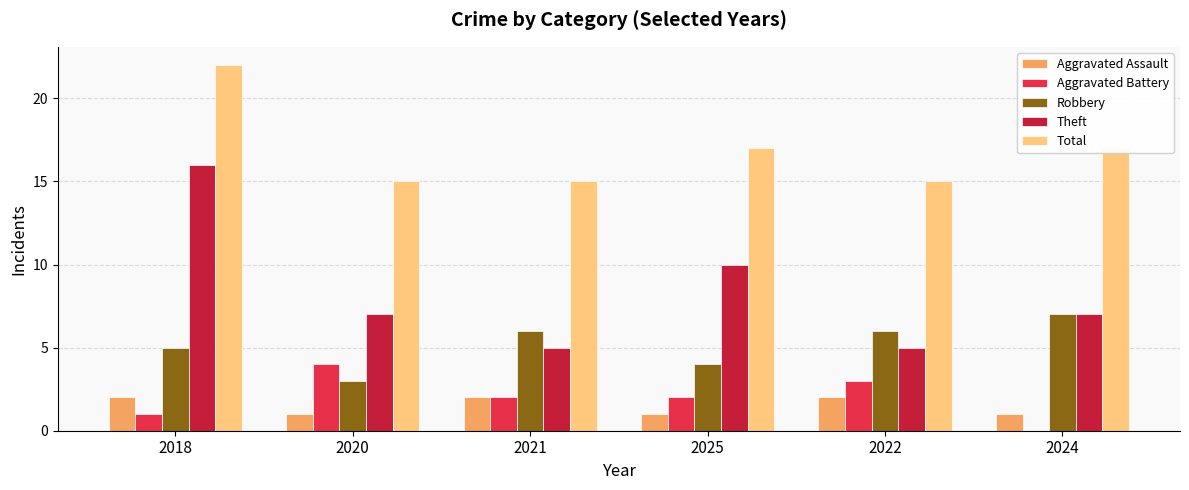

The value of Robbery at 2020 is 1. True or false?

False